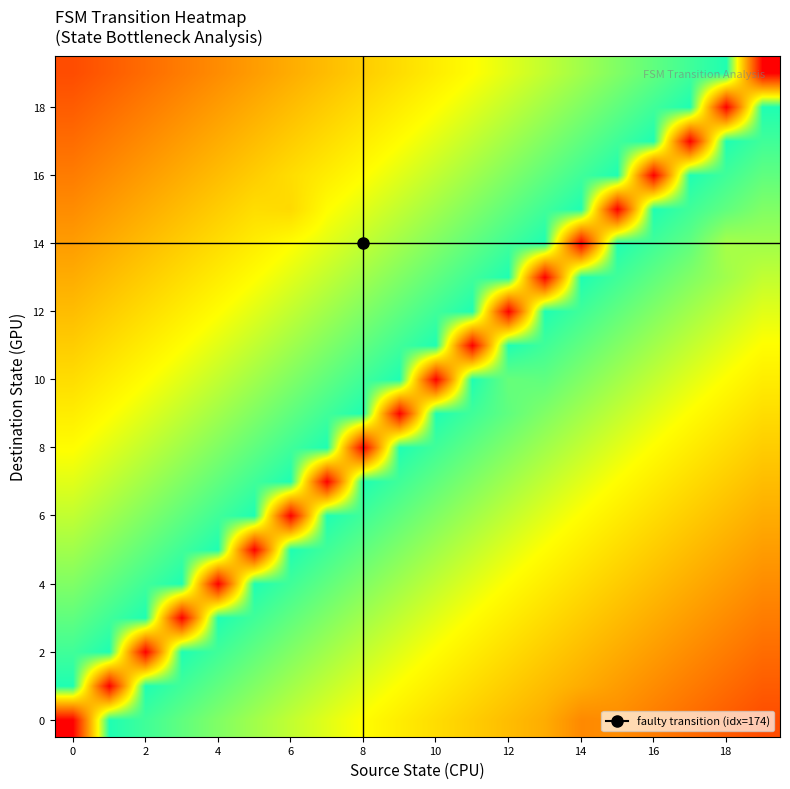

What is the smallest value displayed?

4.2